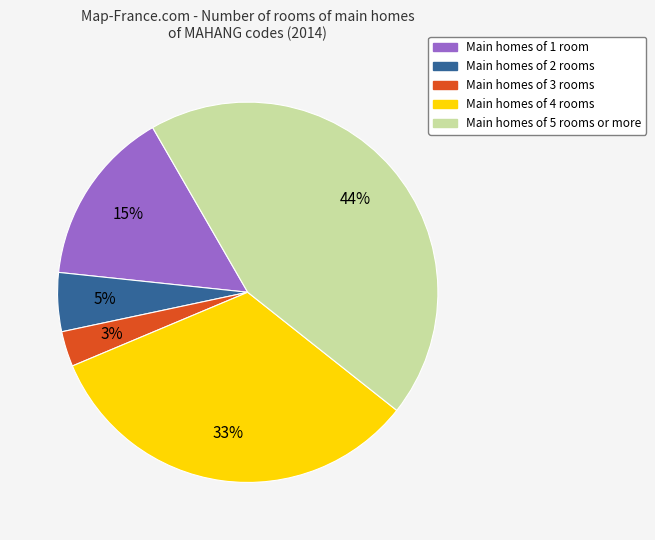

To the nearest percent, what is the average slice percentage?

20%